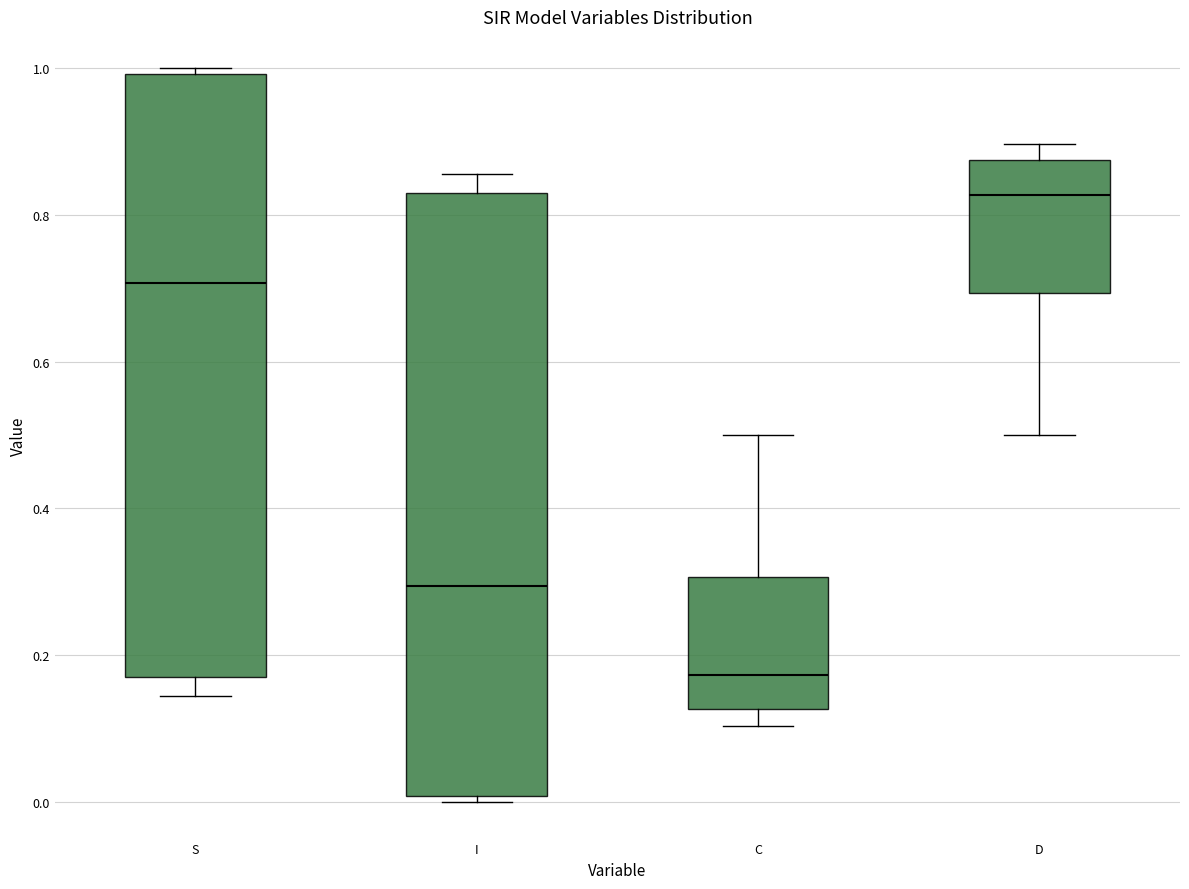

Reading left to right, transcribe this box plot: for each box, give where its median line is, the range the box spans, and where its two whiskers end, as read against the y-axis. The values are not printed on the chart, so give them approximately, as read against the axis.

S: median 0.70, box 0.18 to 1.00, whiskers 0.14 to 1.00 (just above the box's upper edge)
I: median 0.30, box 0.00 to 0.82, whiskers 0.00 (just below the box's lower edge) to 0.86
C: median 0.18, box 0.12 to 0.30, whiskers 0.10 to 0.50
D: median 0.82, box 0.70 to 0.88, whiskers 0.50 to 0.90